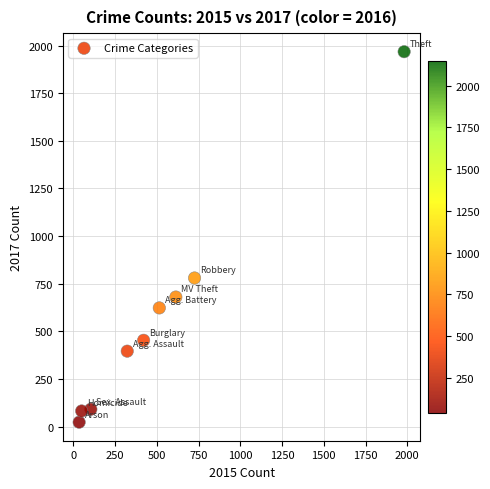

What is the range of Y values (max minus min)?

1945